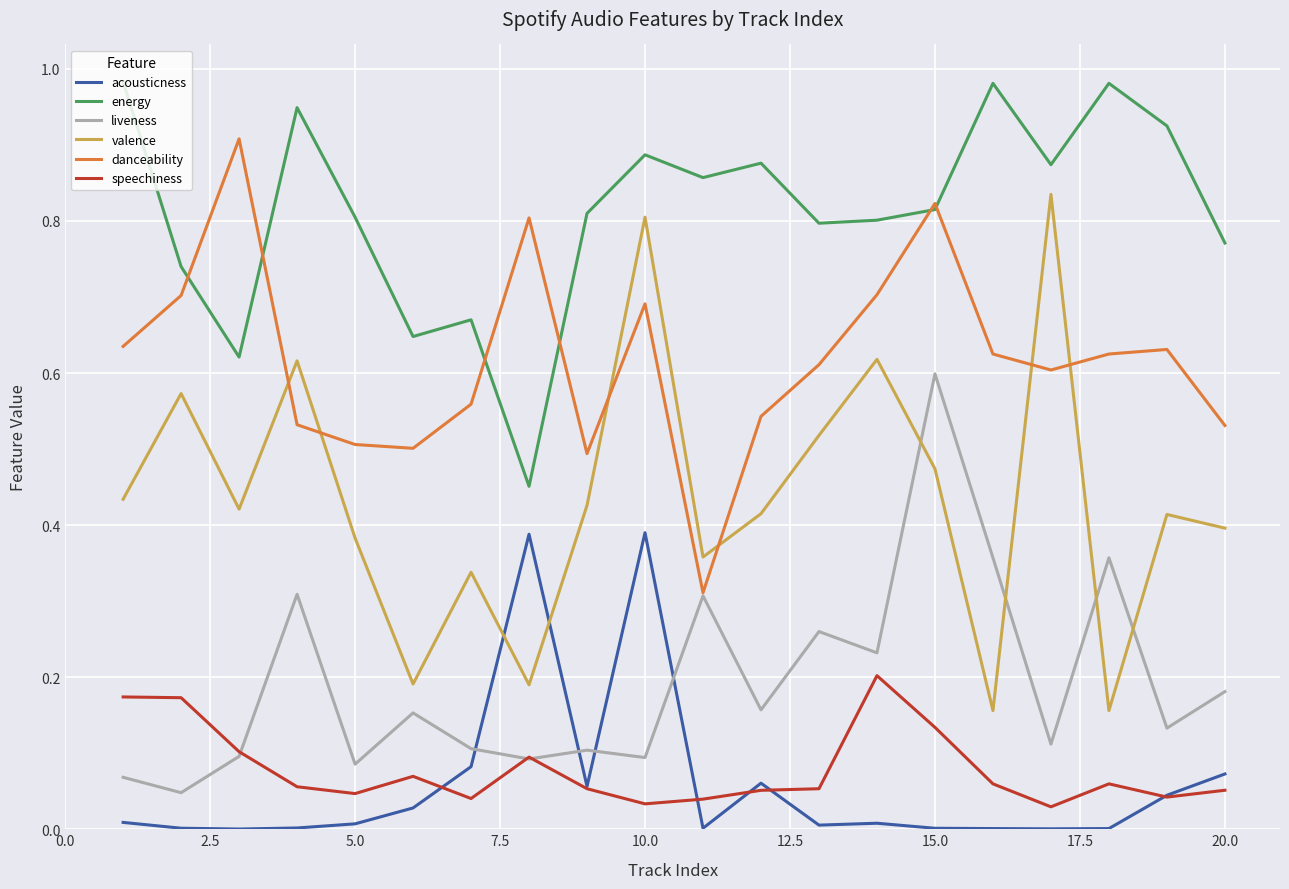

Which series has the widest spread of values?

valence